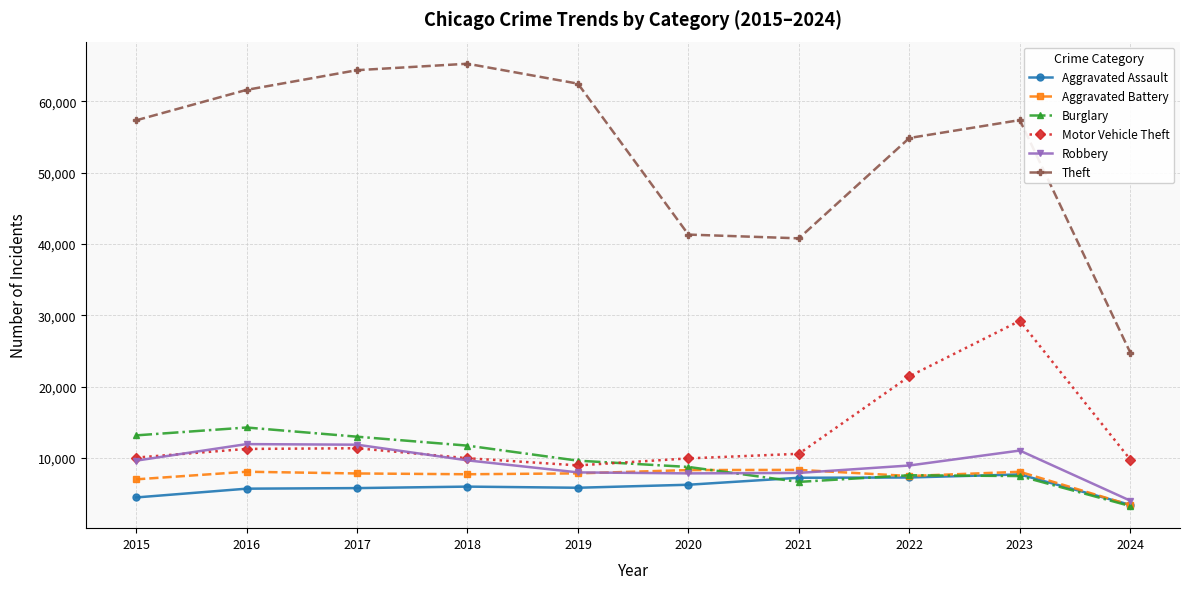

At how many categories does at least one series exceed 42367?

7